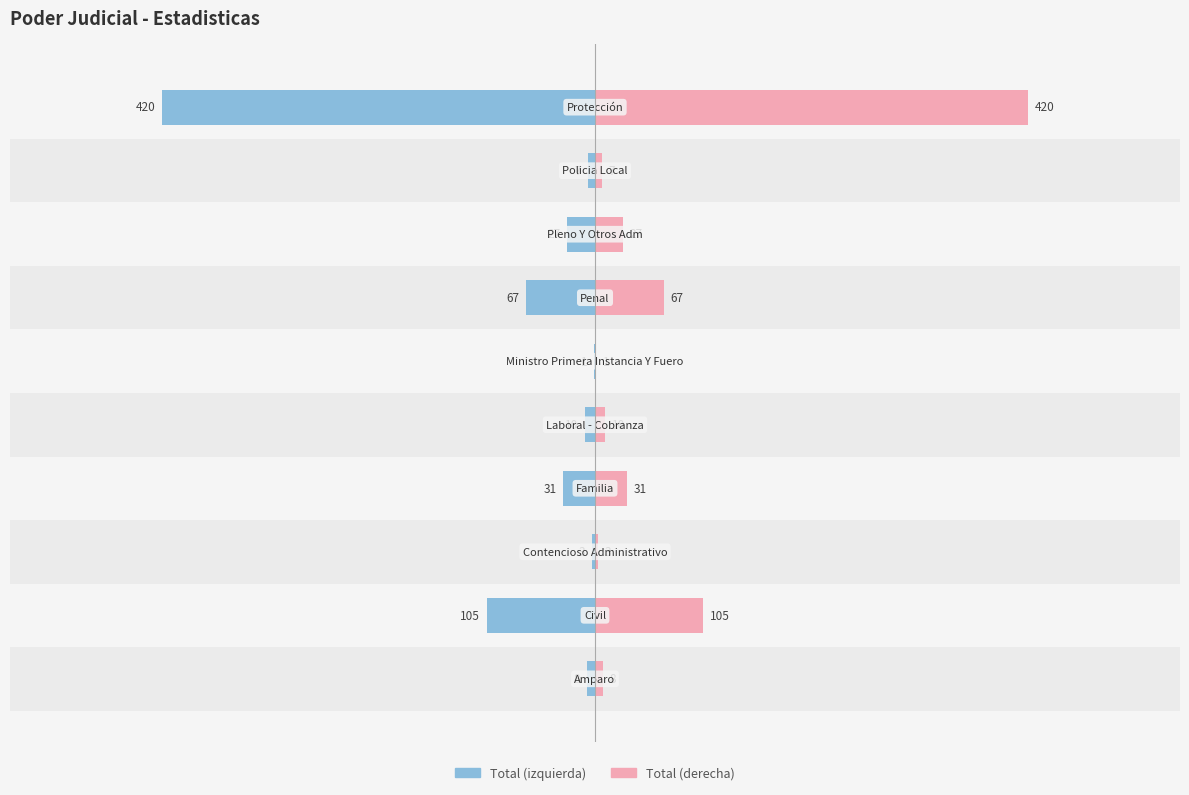

What is the minimum value for Total (mirror)?

1